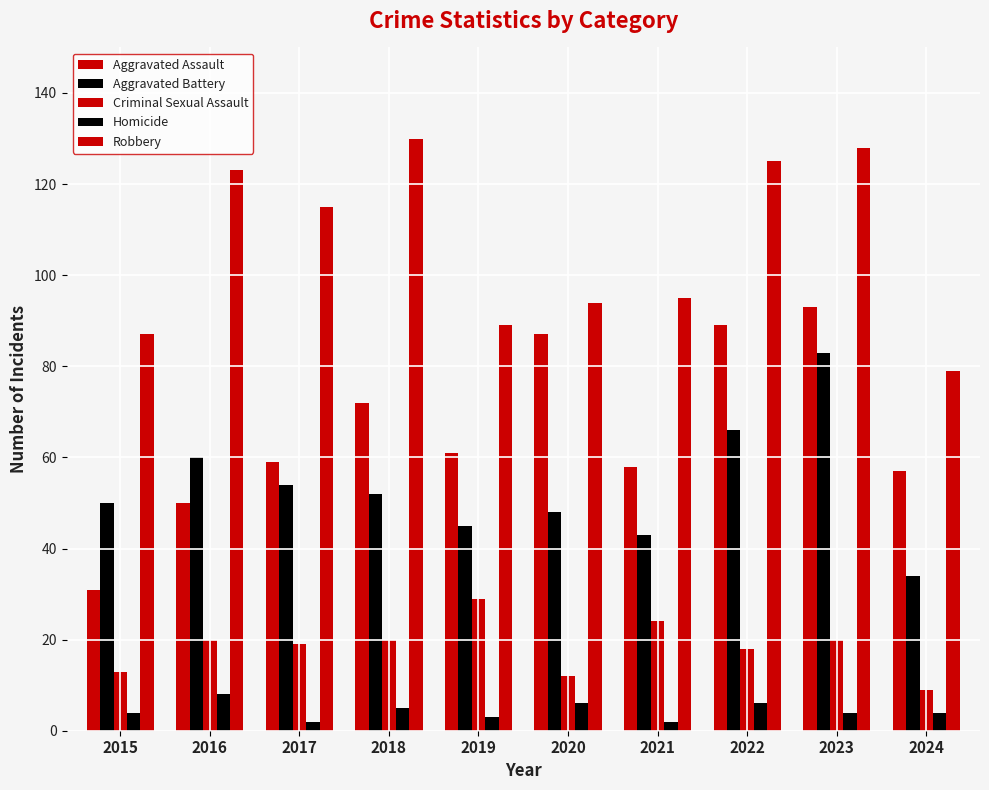

What is the smallest value displayed?

2